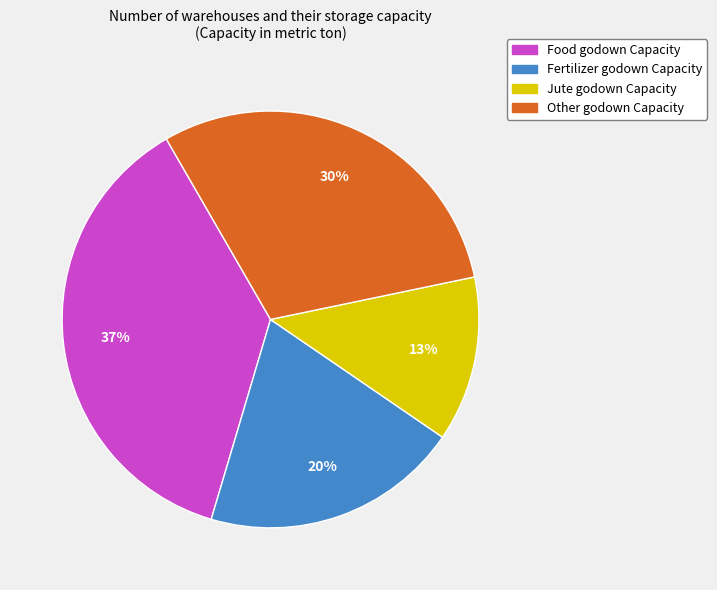

Rank the categories by value from highest to lowest.

Food godown Capacity, Other godown Capacity, Fertilizer godown Capacity, Jute godown Capacity